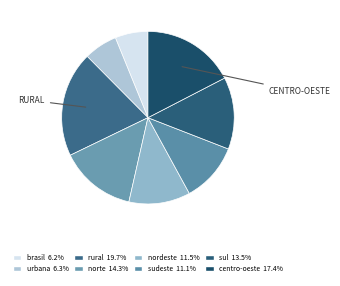

Rank the categories by value from lowest to highest.

brasil, urbana, sudeste, nordeste, sul, norte, centro-oeste, rural